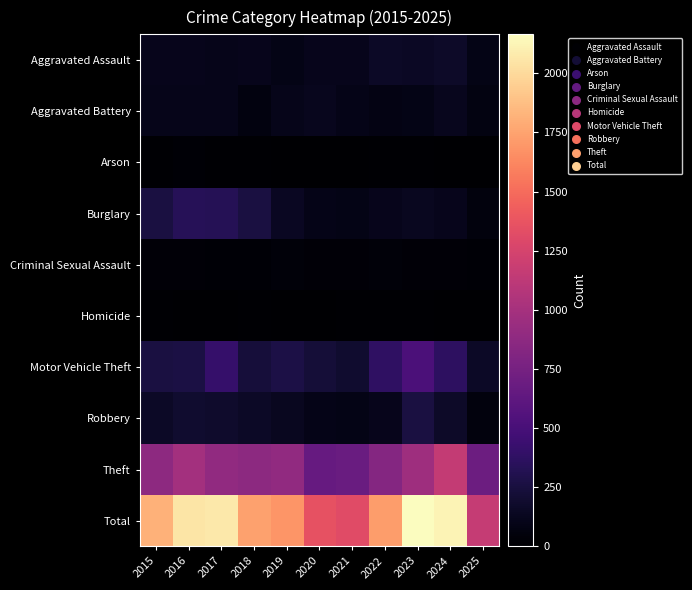

Between 2018 and 2025, which series saw the biggest shift?

Total